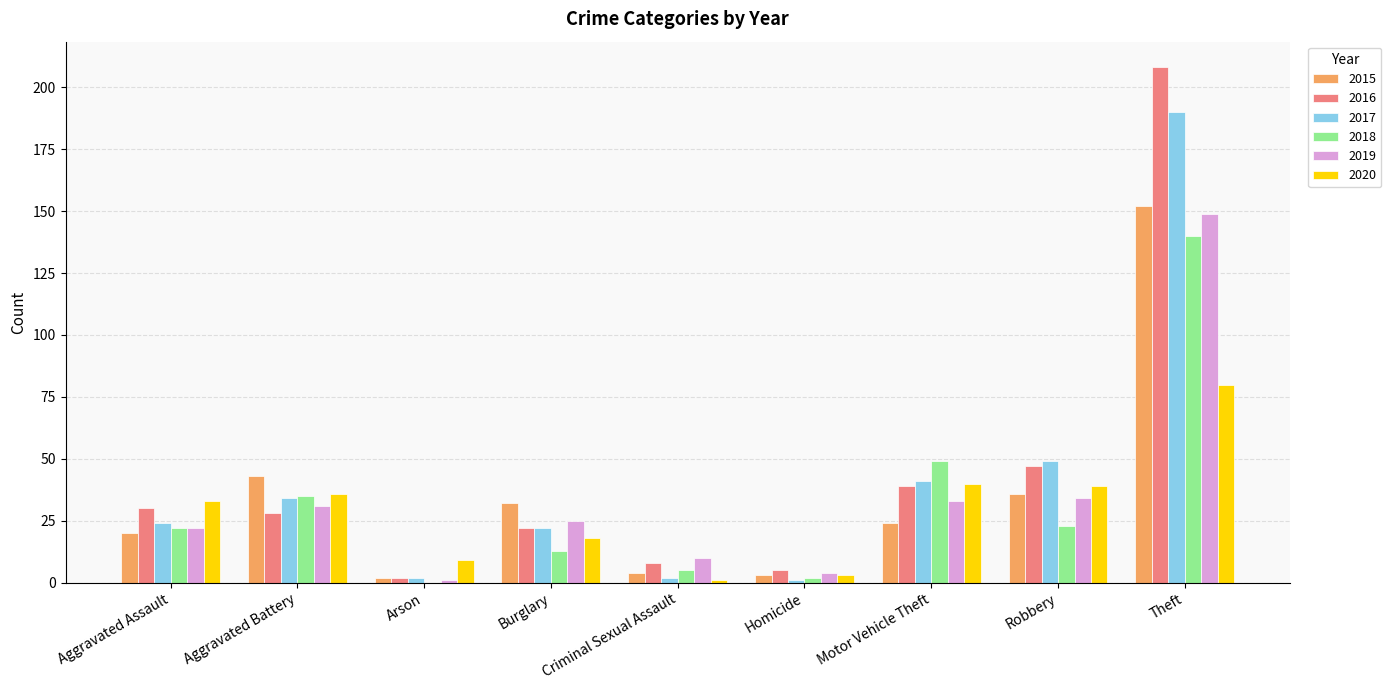

Reading left to right, transcribe all the data shown in this chart.

2015: Aggravated Assault=20	Aggravated Battery=43	Arson=2	Burglary=32	Criminal Sexual Assault=4	Homicide=3	Motor Vehicle Theft=24	Robbery=36	Theft=152
2016: Aggravated Assault=30	Aggravated Battery=28	Arson=2	Burglary=22	Criminal Sexual Assault=8	Homicide=5	Motor Vehicle Theft=39	Robbery=47	Theft=208
2017: Aggravated Assault=24	Aggravated Battery=34	Arson=2	Burglary=22	Criminal Sexual Assault=2	Homicide=1	Motor Vehicle Theft=41	Robbery=49	Theft=190
2018: Aggravated Assault=22	Aggravated Battery=35	Arson=0	Burglary=13	Criminal Sexual Assault=5	Homicide=2	Motor Vehicle Theft=49	Robbery=23	Theft=140
2019: Aggravated Assault=22	Aggravated Battery=31	Arson=1	Burglary=25	Criminal Sexual Assault=10	Homicide=4	Motor Vehicle Theft=33	Robbery=34	Theft=149
2020: Aggravated Assault=33	Aggravated Battery=36	Arson=9	Burglary=18	Criminal Sexual Assault=1	Homicide=3	Motor Vehicle Theft=40	Robbery=39	Theft=80